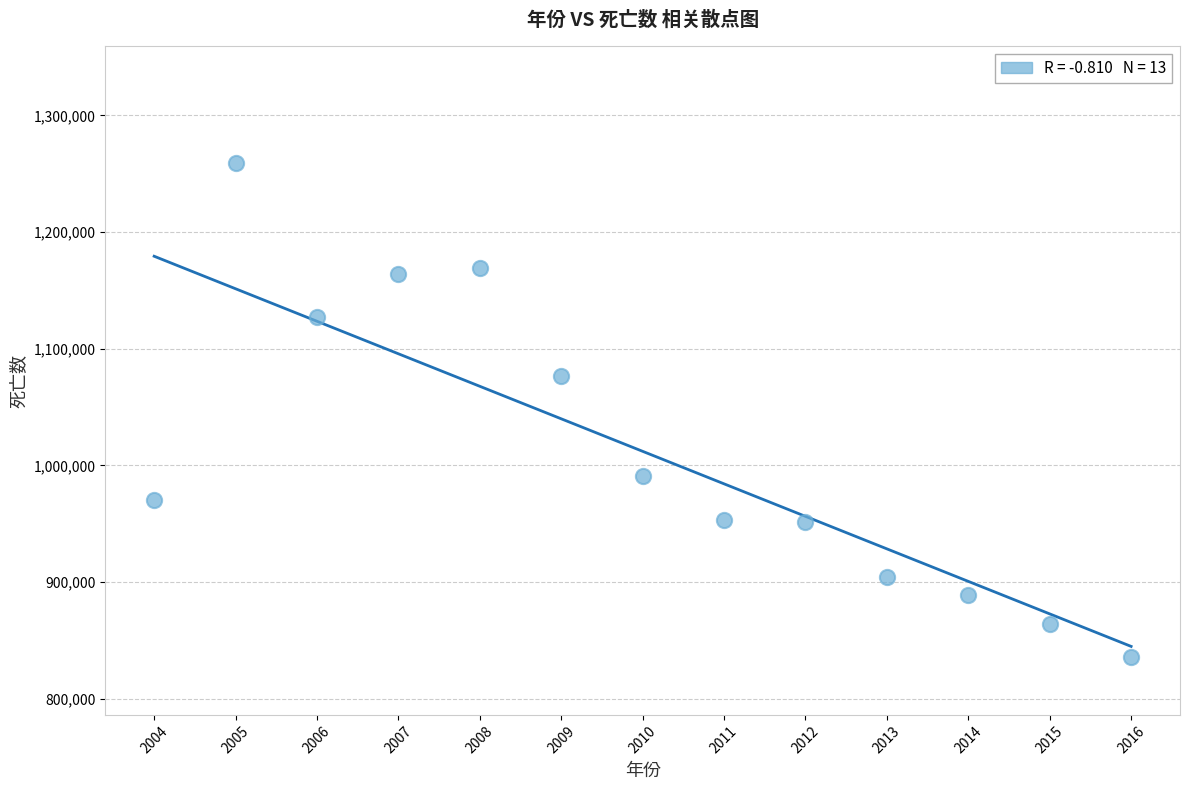

What Y value in the scatter plot is closest to 1047772?

1076938